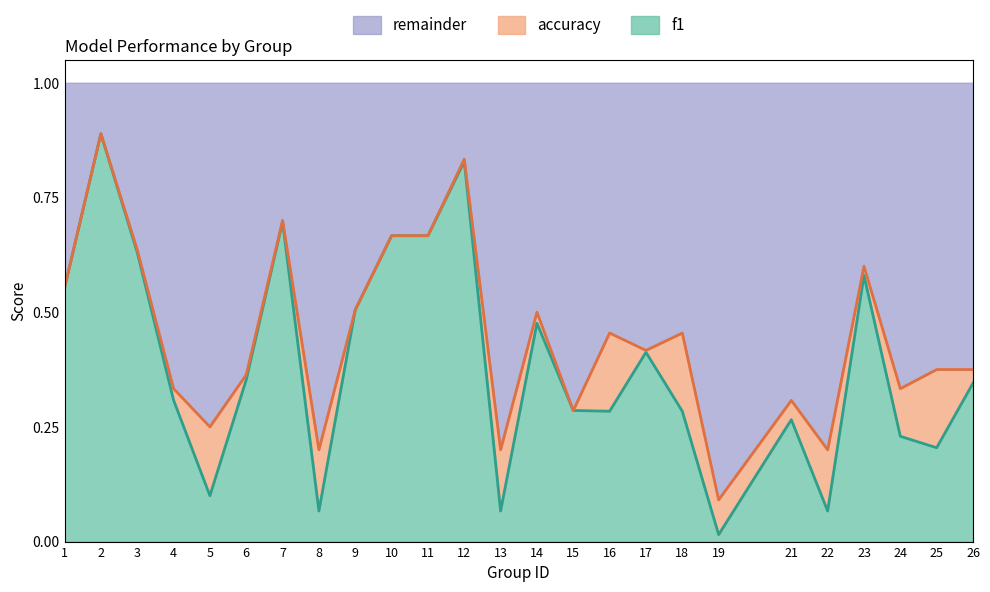

Reading left to right, extract all data points from this chart.

0.6	0.9	0.6	0.3	0.1	0.4	0.7	0.1	0.5	0.7	0.7	0.8	0.1	0.5	0.3	0.3	0.4	0.3	0.0	0.3	0.1	0.6	0.2	0.2	0.3